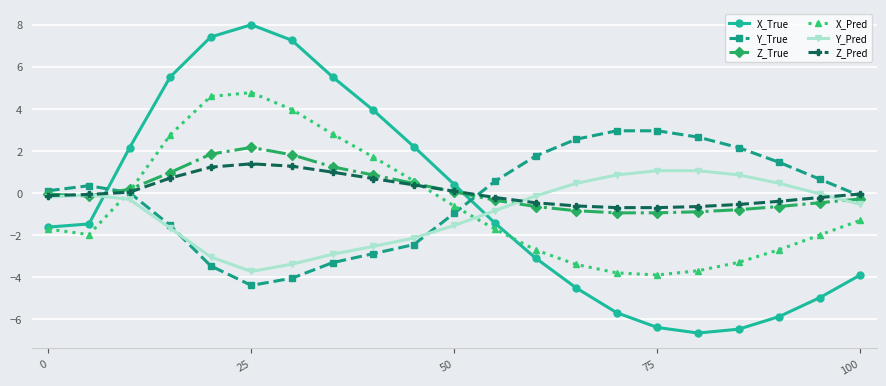

What is the value of the X_True point at the 5th from the left?

7.4